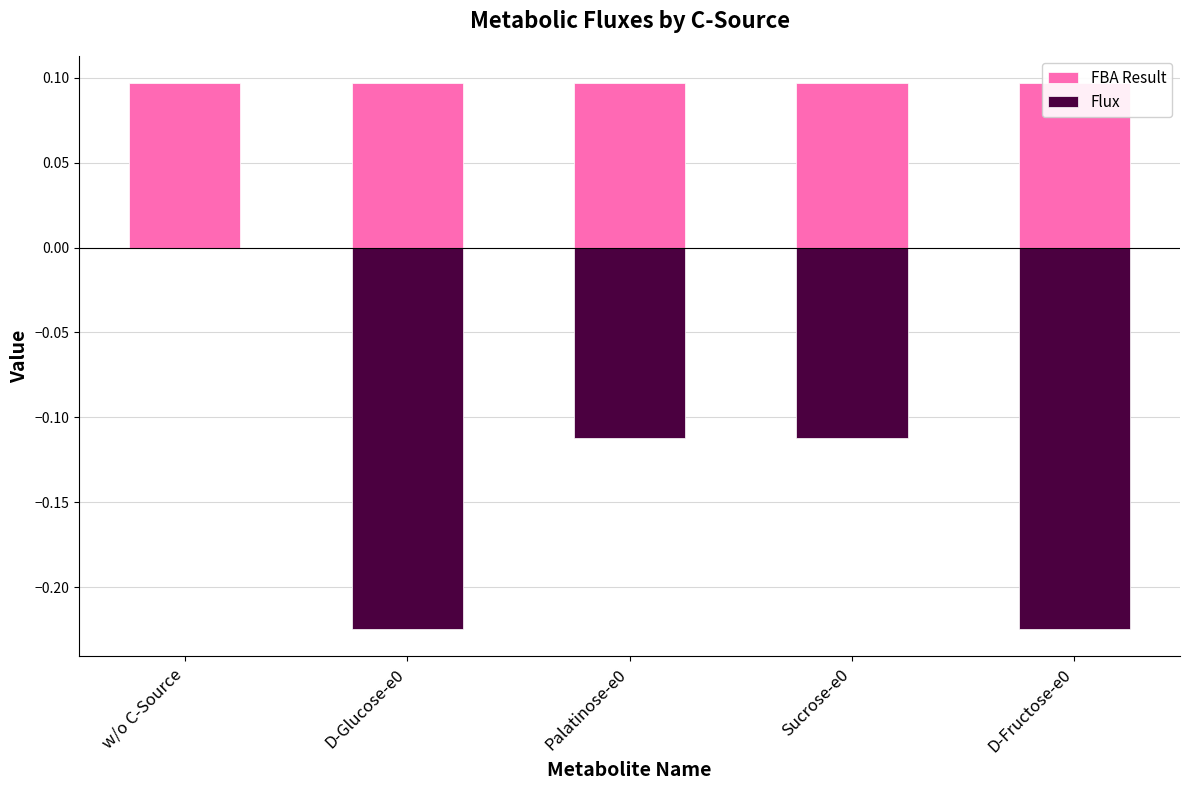

Between w/o C-Source and Palatinose-e0, which series saw the biggest shift?

Flux